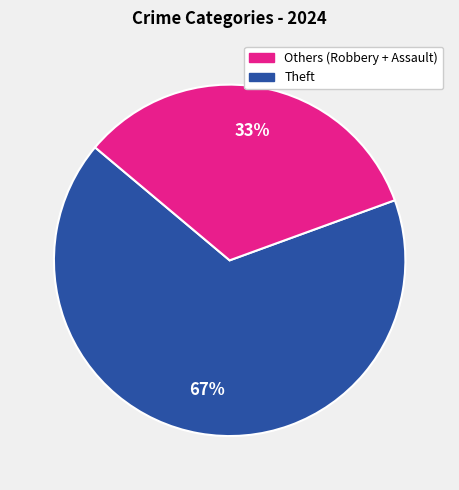

To the nearest percent, what is the average slice percentage?

50%